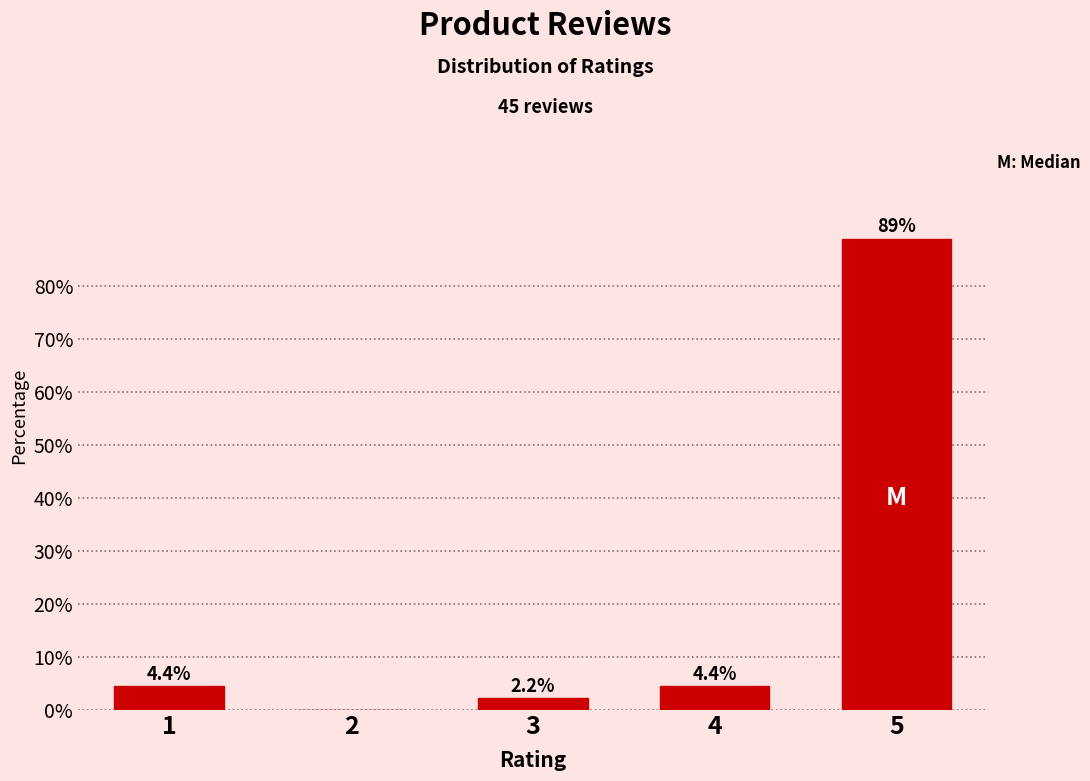

Reading left to right, what are all the values shown in this chart?

1=4.4	2=0.0	3=2.2	4=4.4	5=88.9